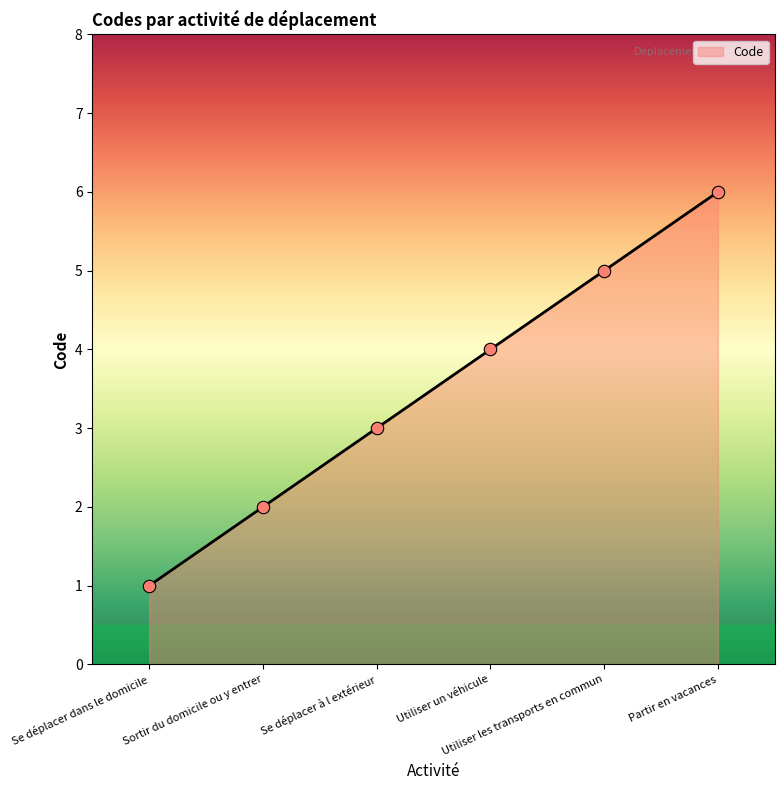

What is the change in value from Utiliser les transports en commun to Partir en vacances?

+1